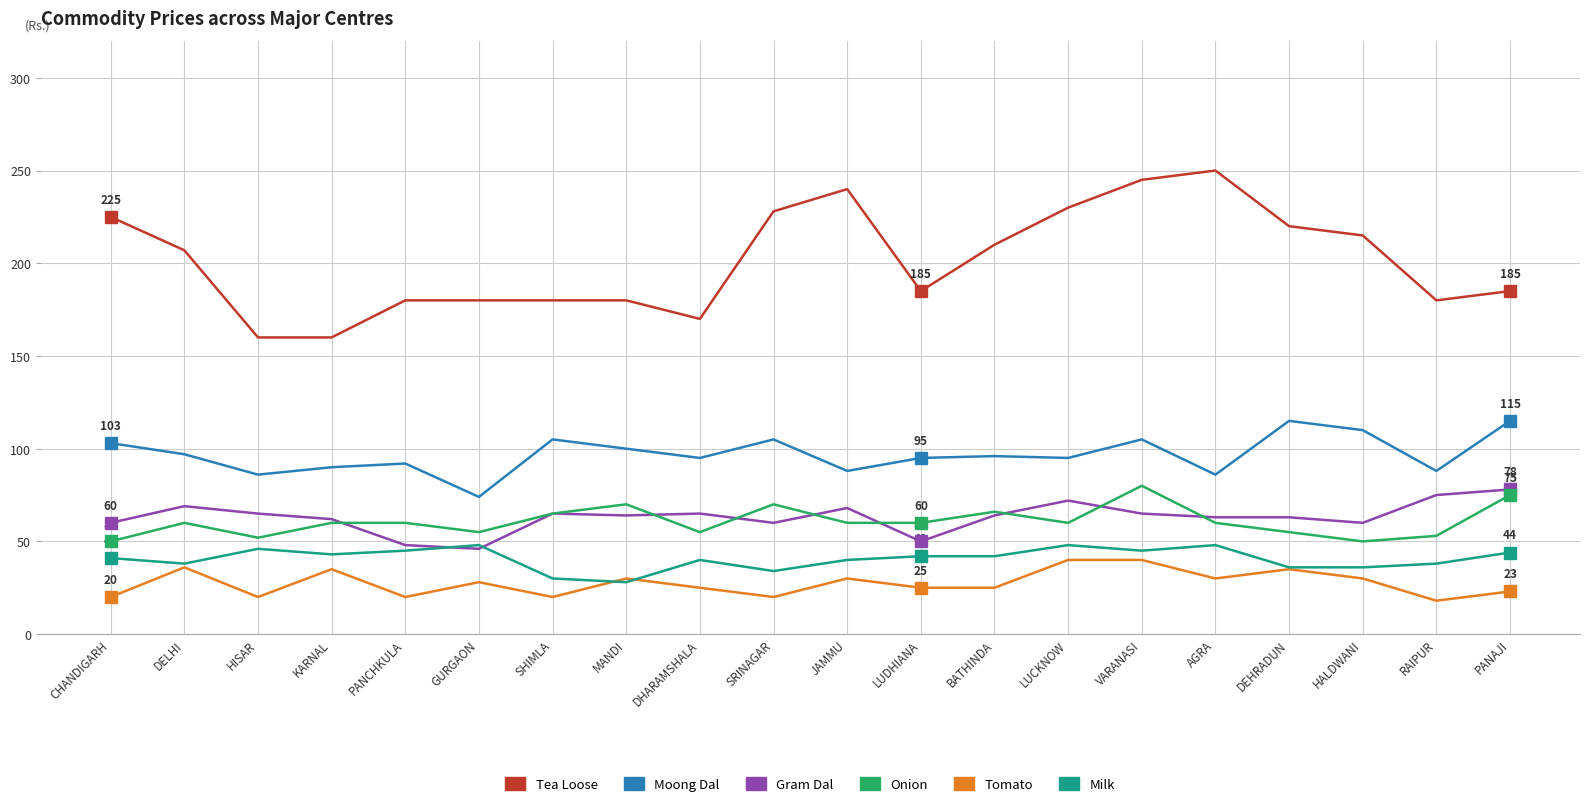

True or false: Gram Dal has a value of 19 at LUCKNOW.

False